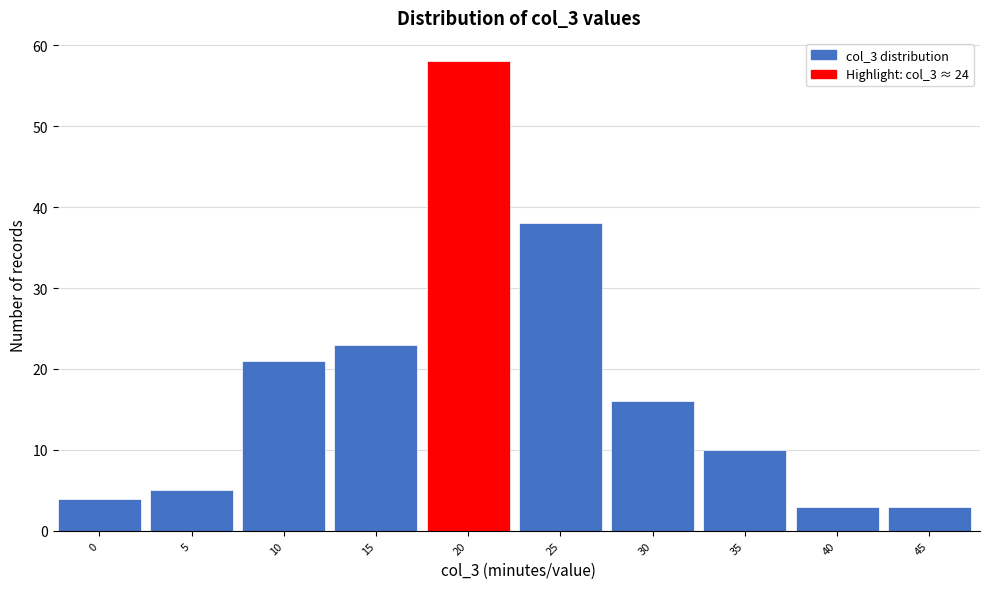

Reading left to right, what are all the values shown in this chart?

4	5	21	23	58	38	16	10	3	3